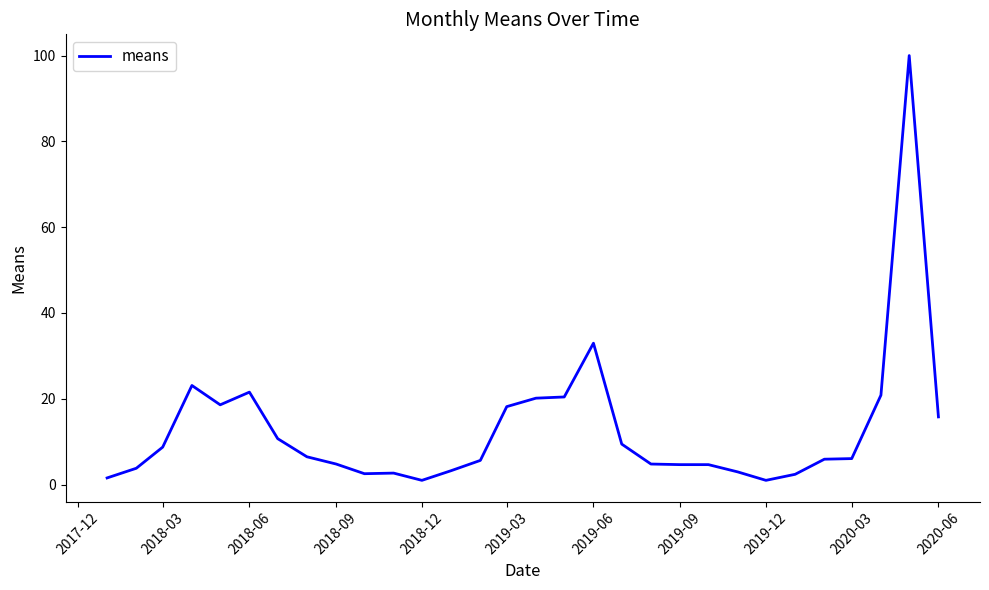

What is the greatest value displayed?

100.0